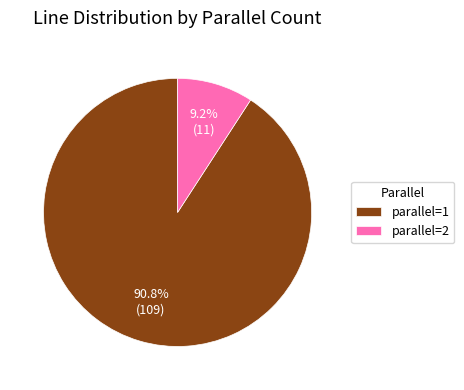

Which slice is the smallest?

parallel=2